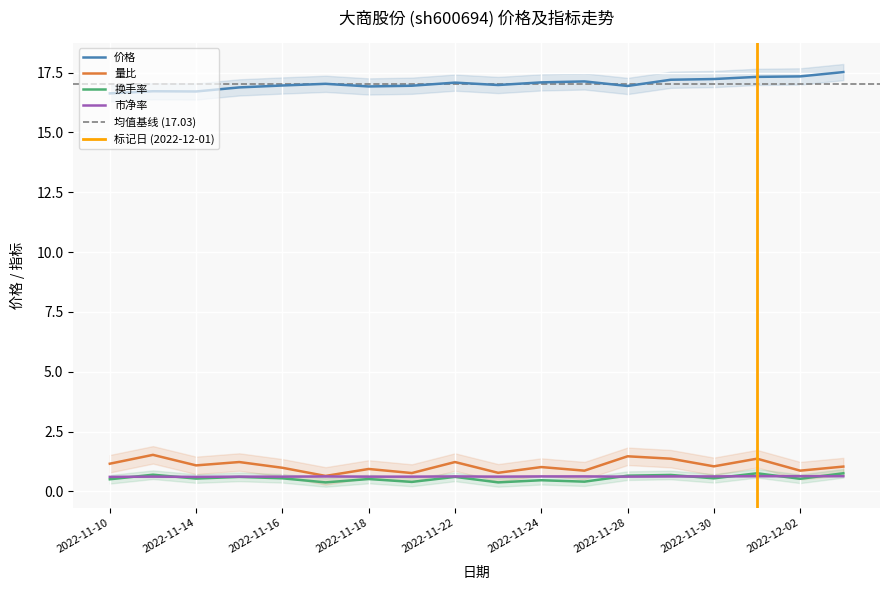

What are all the series names shown in the legend?

价格, 量比, 换手率, 市净率